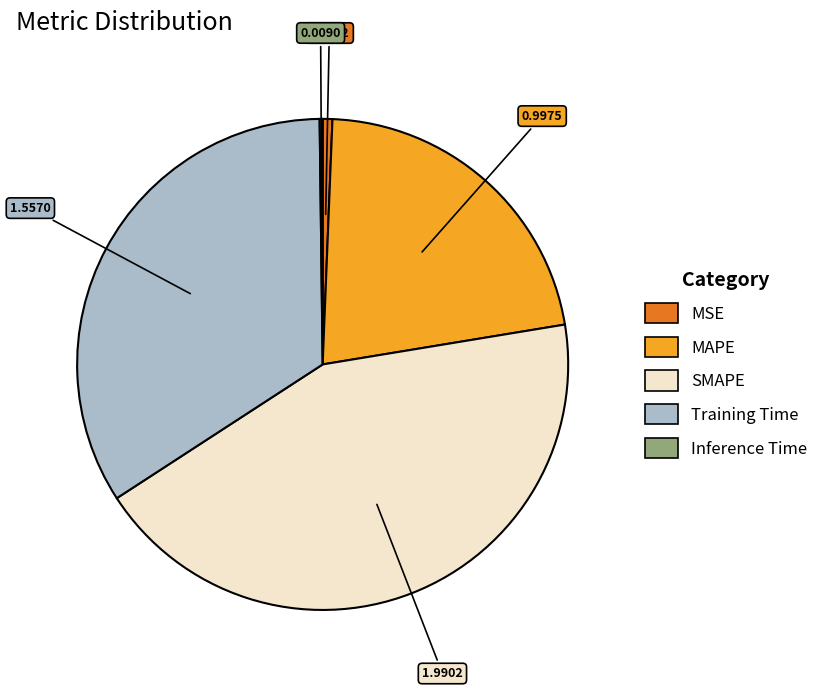

Is there a majority slice in this chart?

No